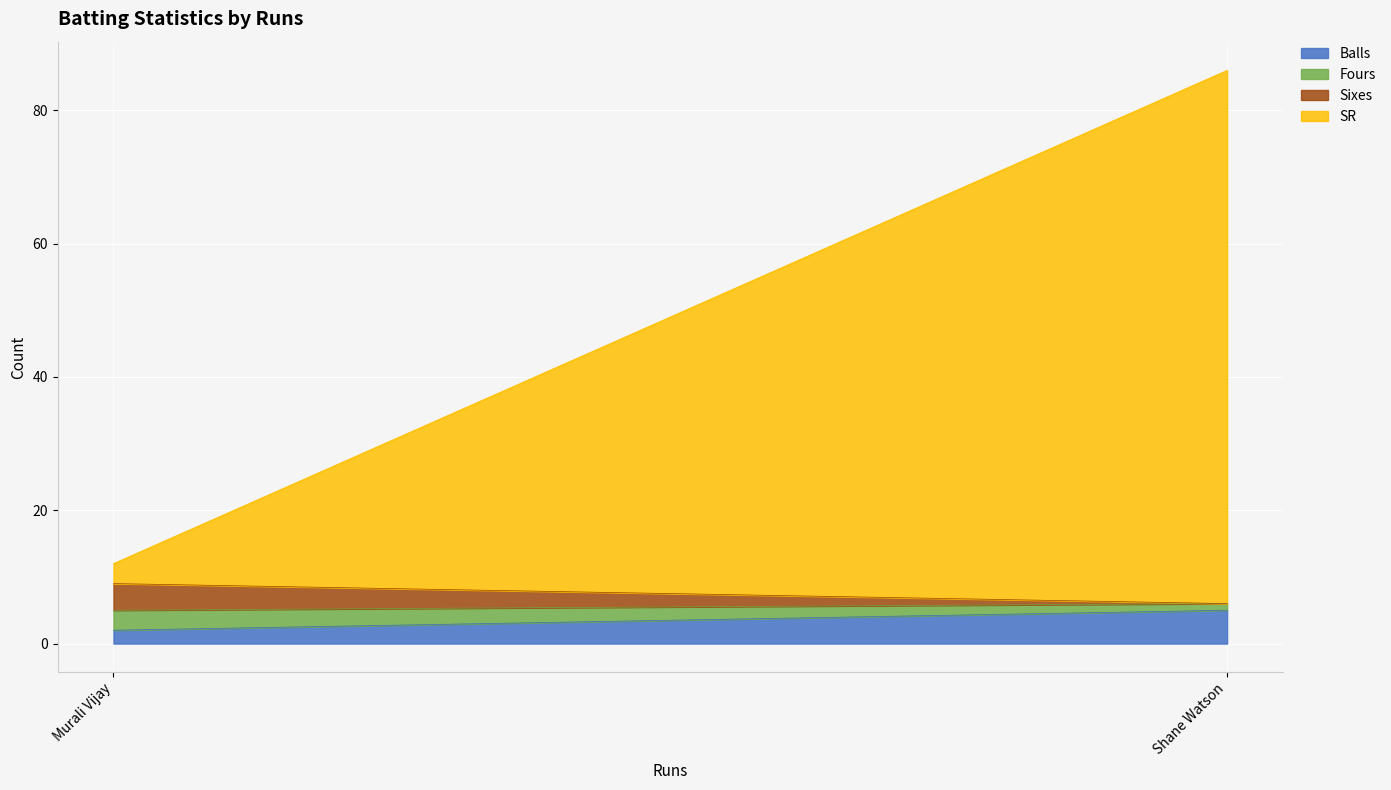

At which category is the sum across all series the highest?

Shane Watson